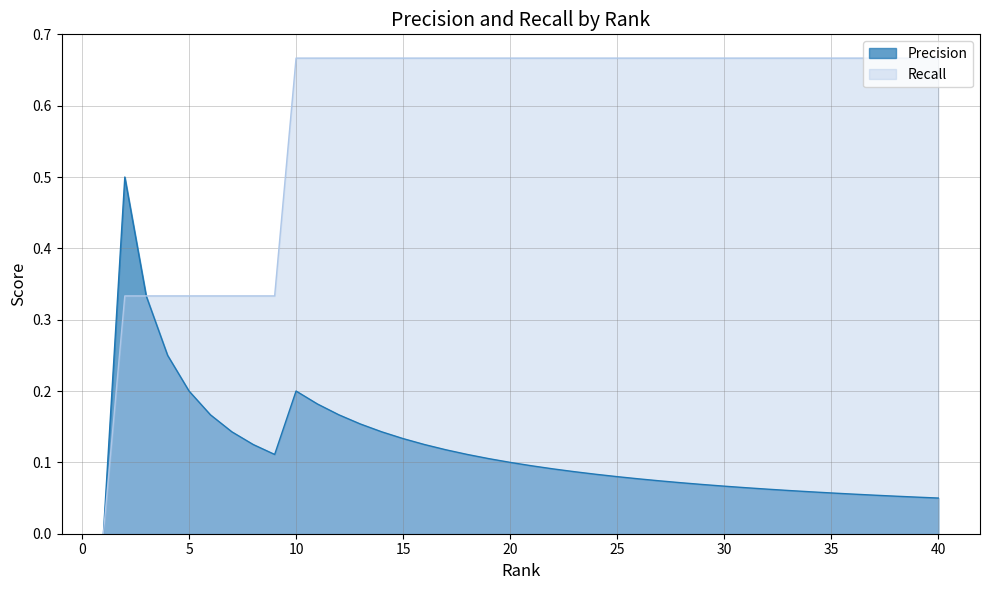

Which series changed the most between 24 and 40?

Precision